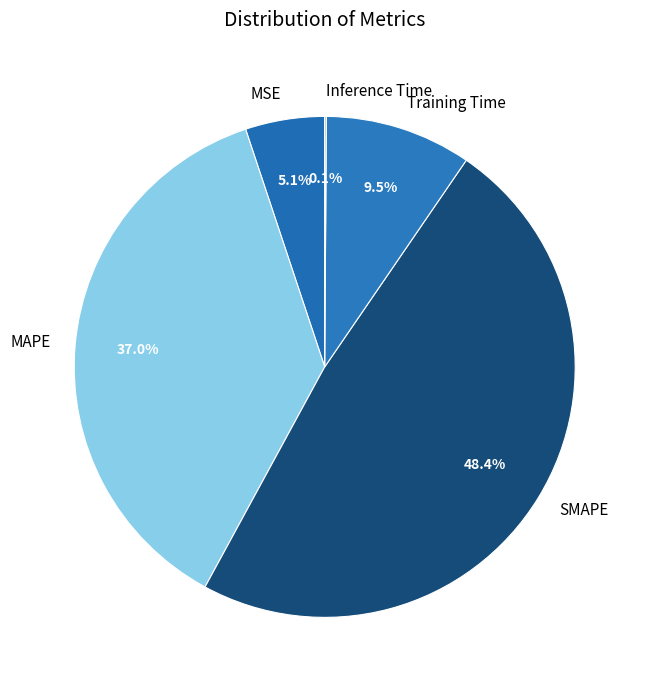

Do MAPE and SMAPE together represent more than half of the pie?

Yes